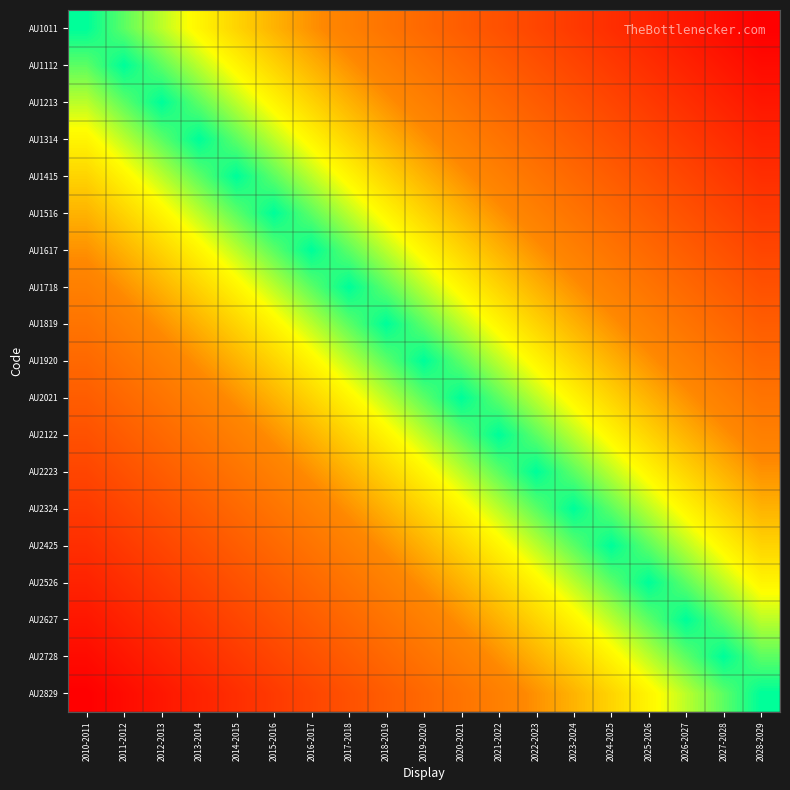

What is the spread (max minus min) of values at 2014-2015?

0.8